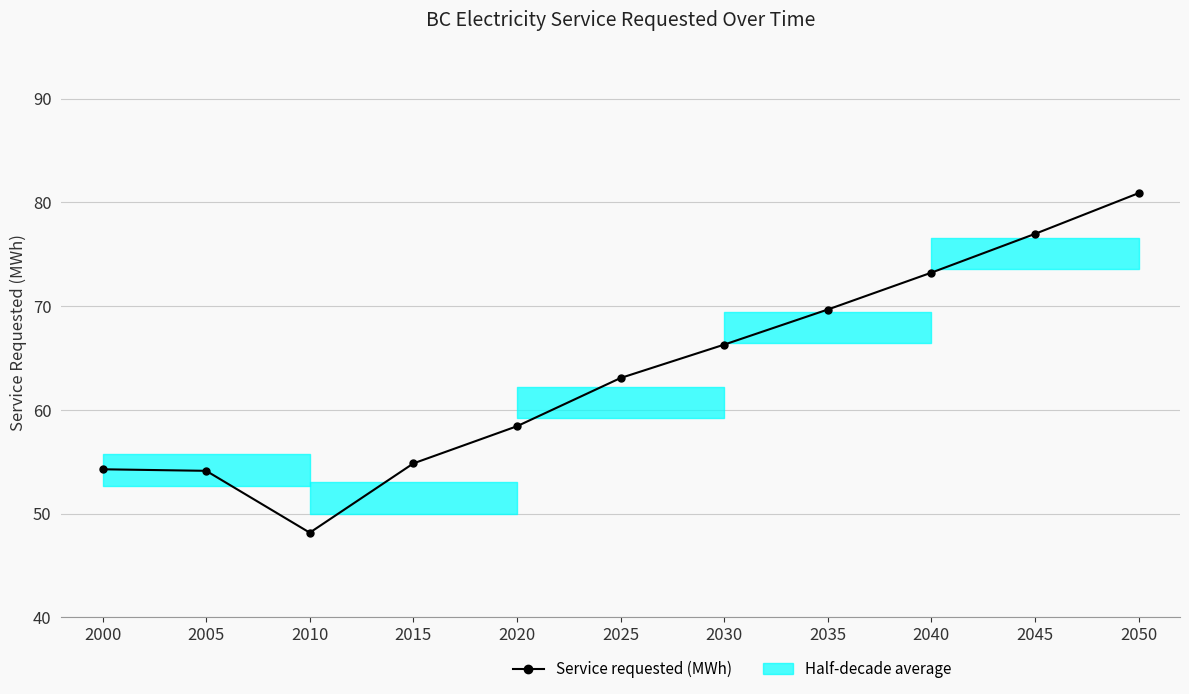

What is the maximum value shown in the chart?

80.9